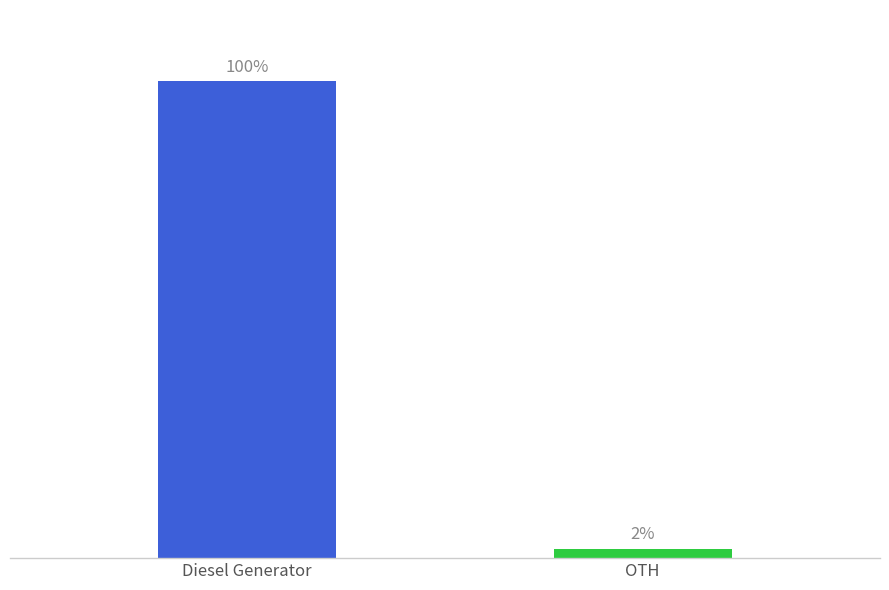

True or false: the data shows 1 at OTH.

False